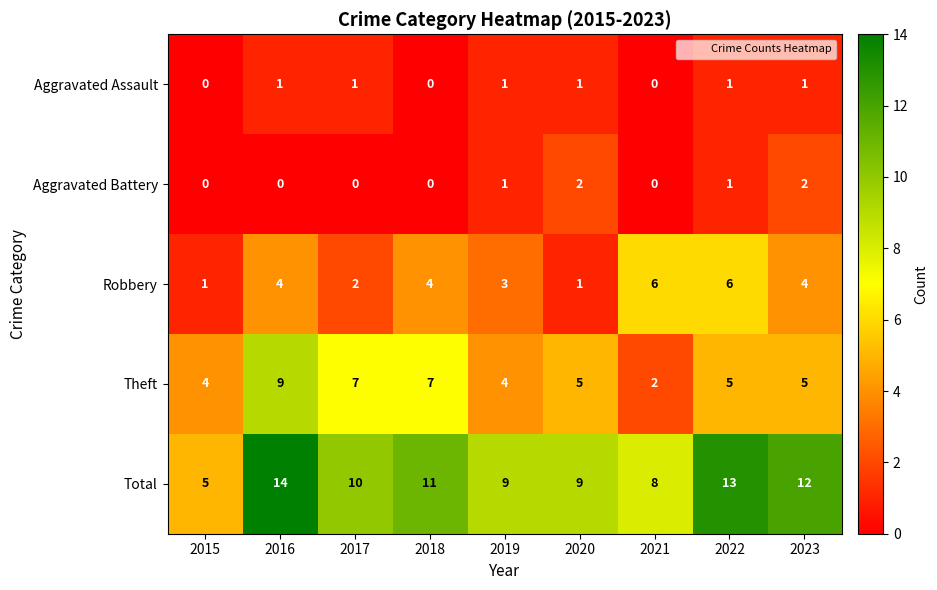

List the series in order of their peak value, highest first.

Total, Theft, Robbery, Aggravated Battery, Aggravated Assault